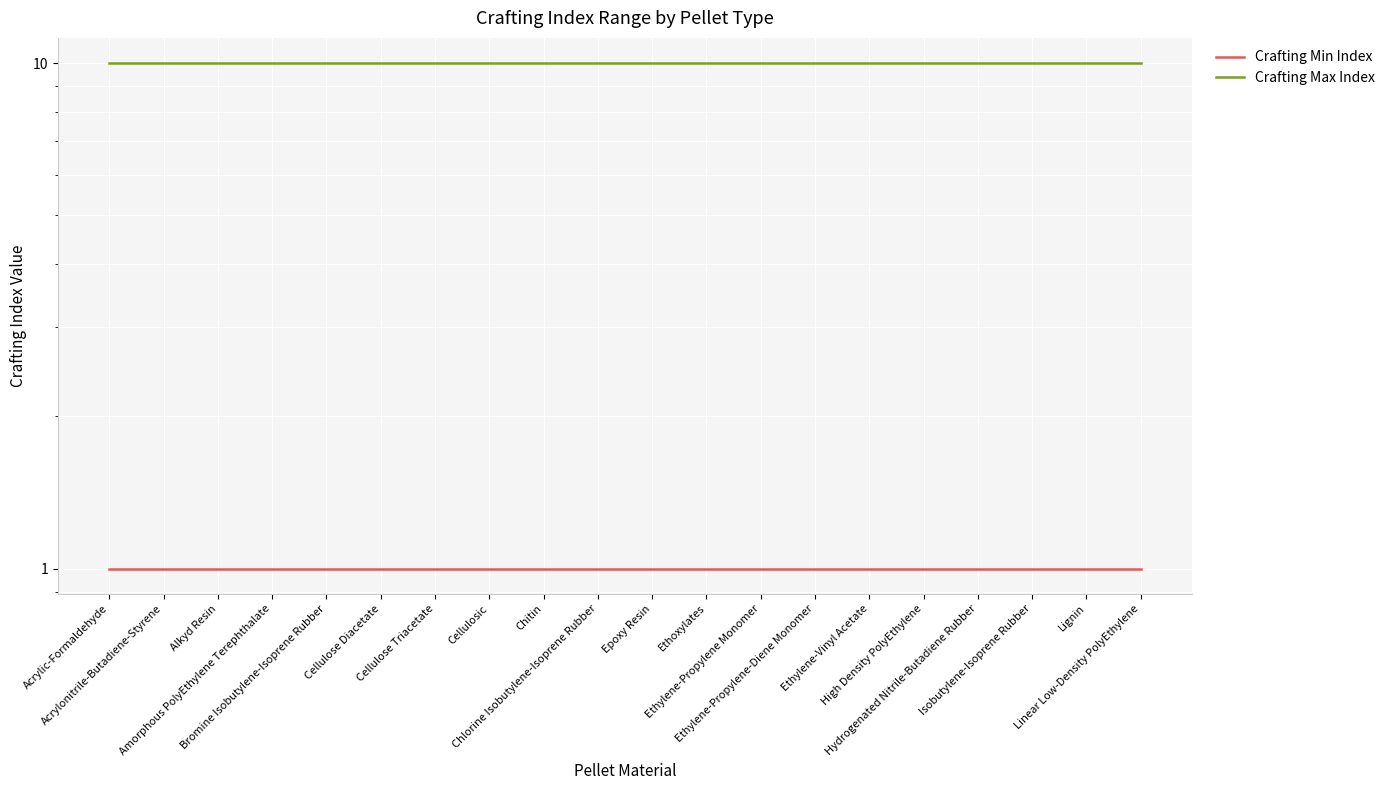

Does the chart display data point markers on the line(s)?

No